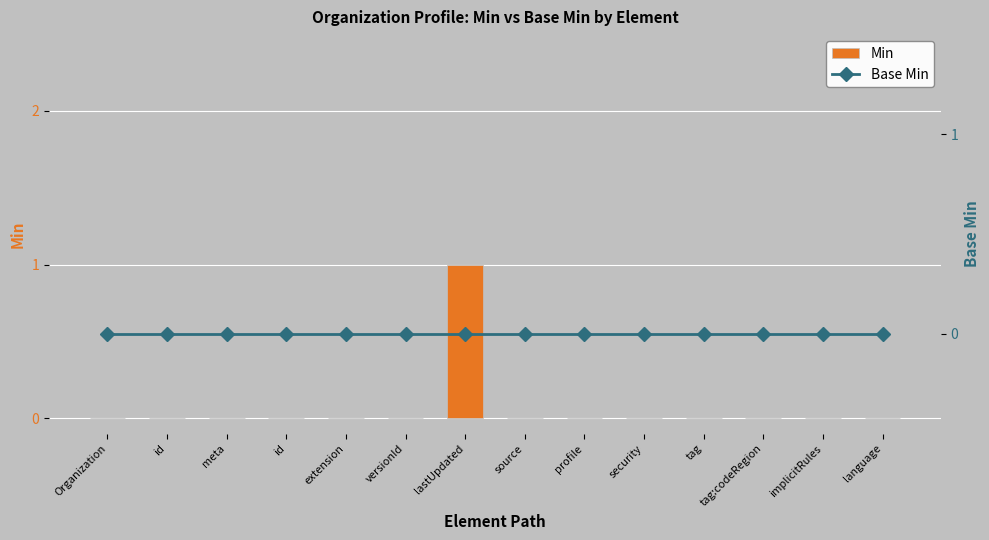

Which series changed the most between meta and lastUpdated?

Min